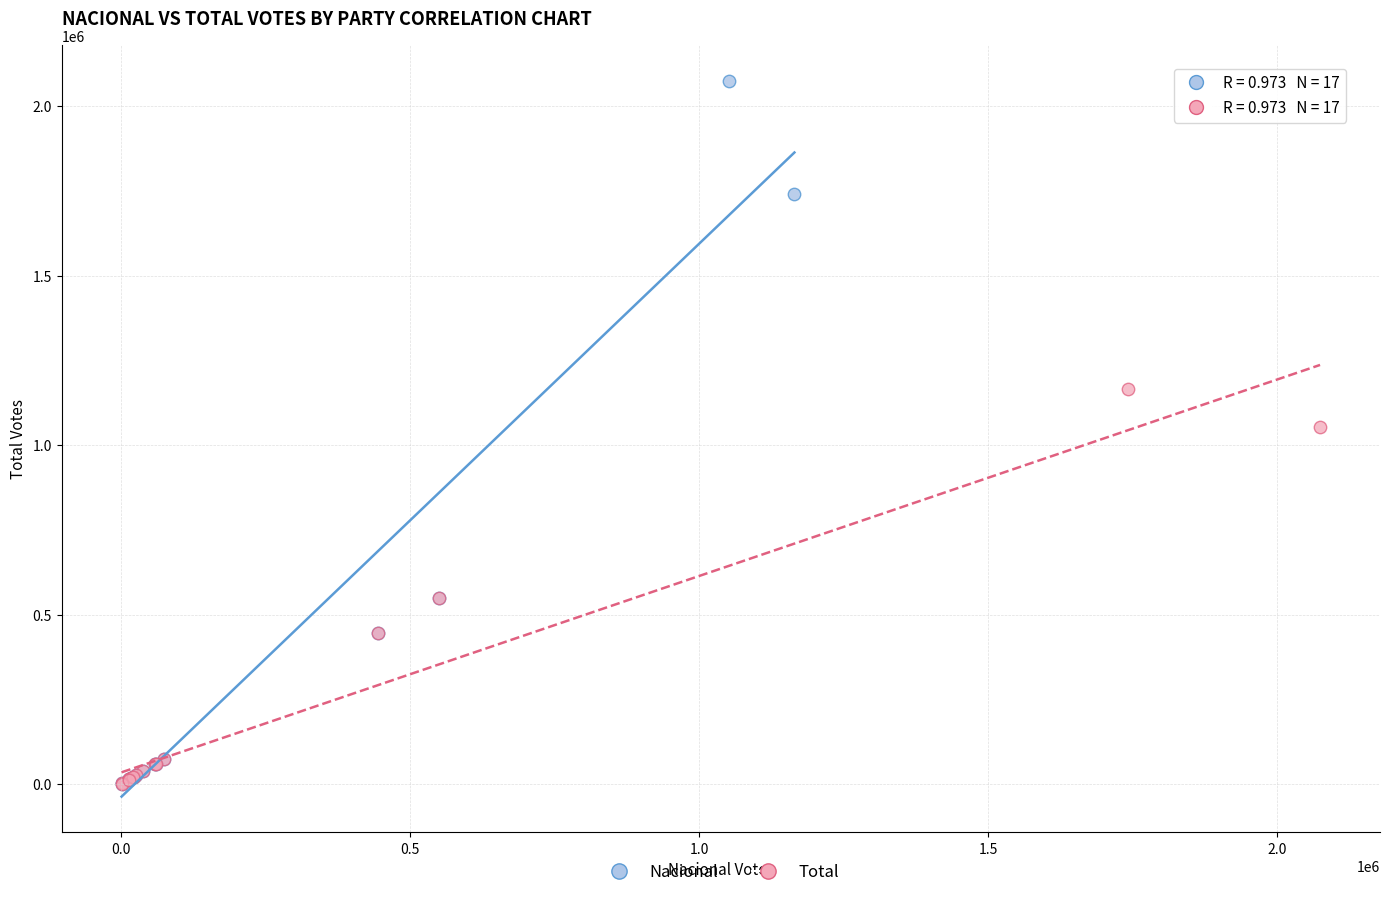

Which series reaches the maximum Y coordinate?

Nacional